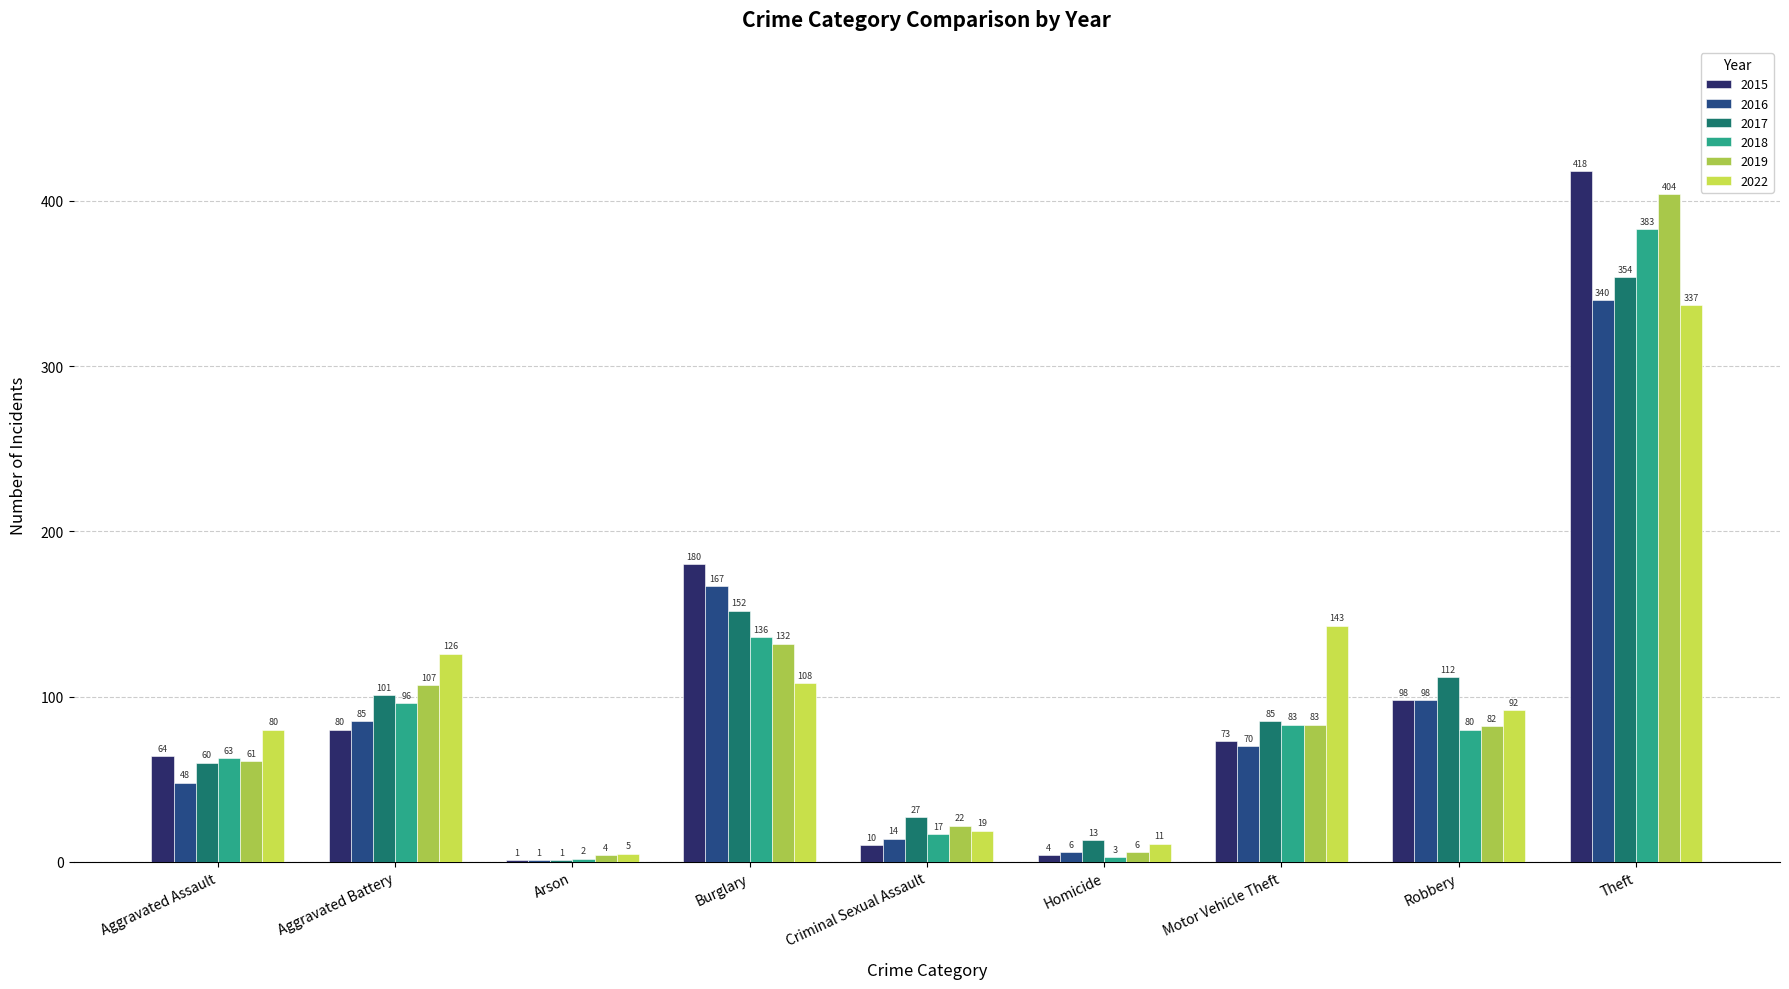

What is the sum of all 2017 values?

905